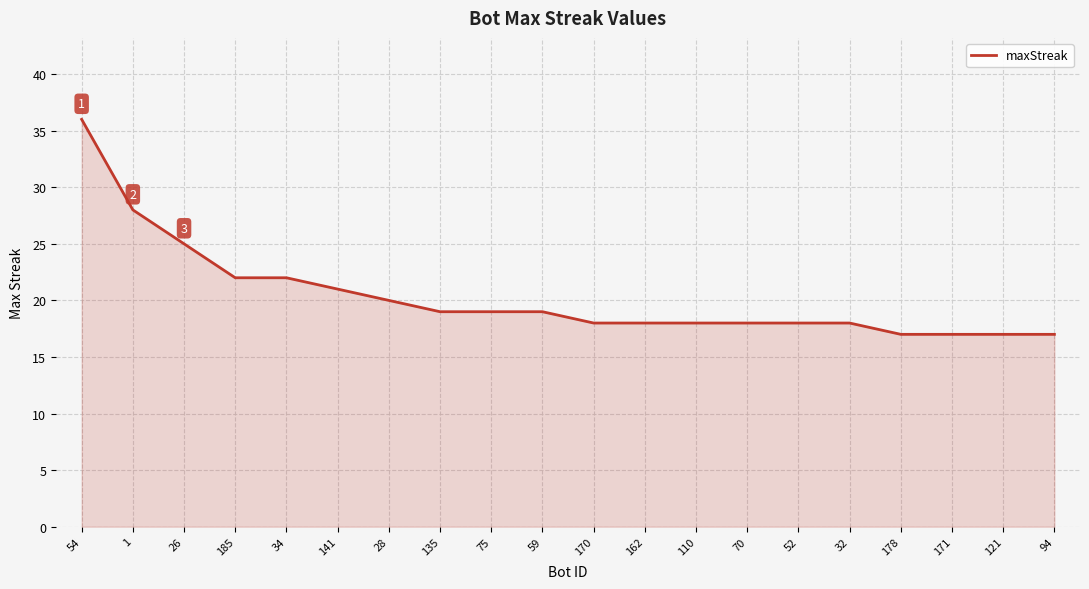

What is the greatest value displayed?

36